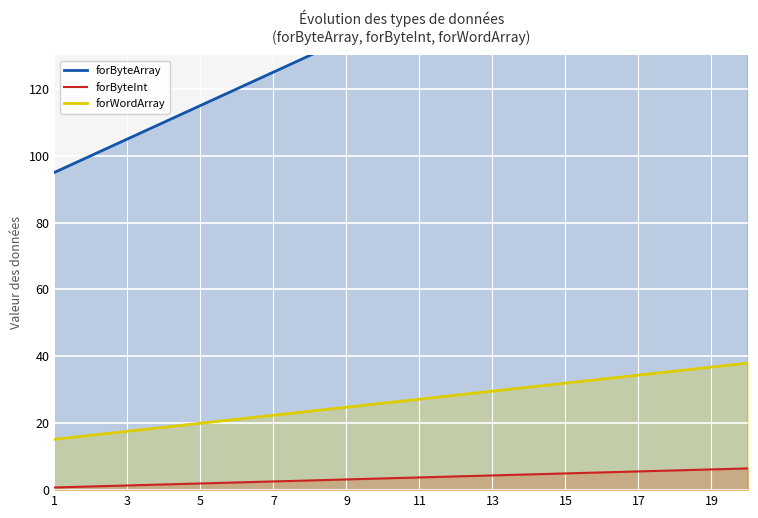

Which series has the largest range (max minus min)?

forByteArray